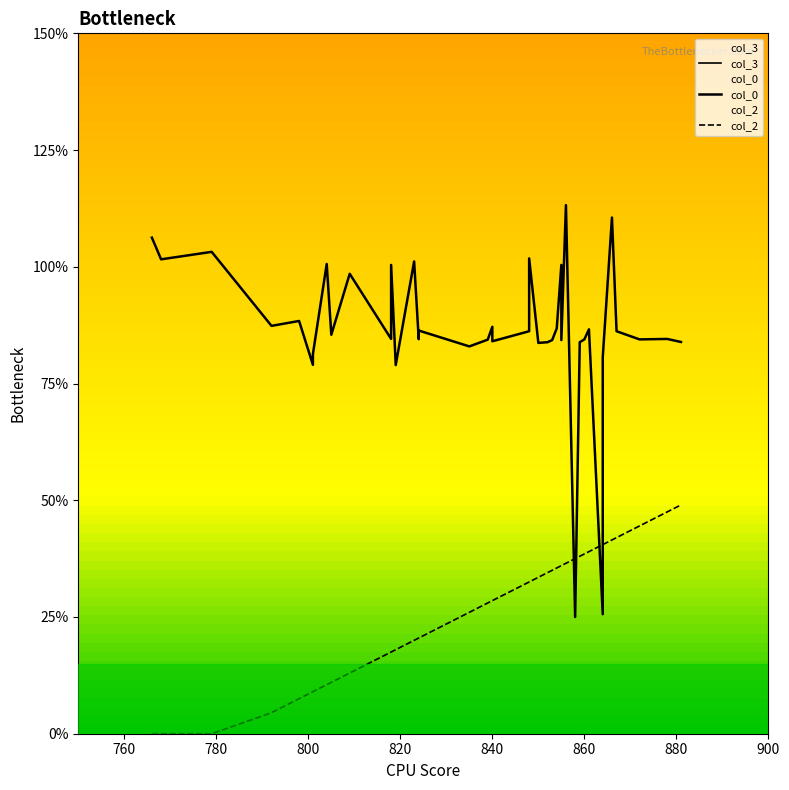

At how many categories does at least one series exceed 31?

40